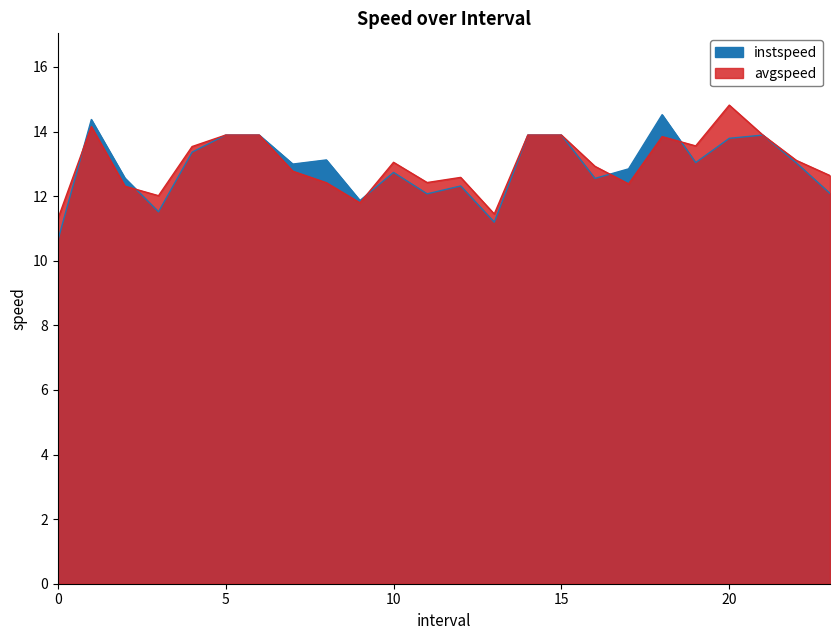

Does the chart display data point markers on the line(s)?

No